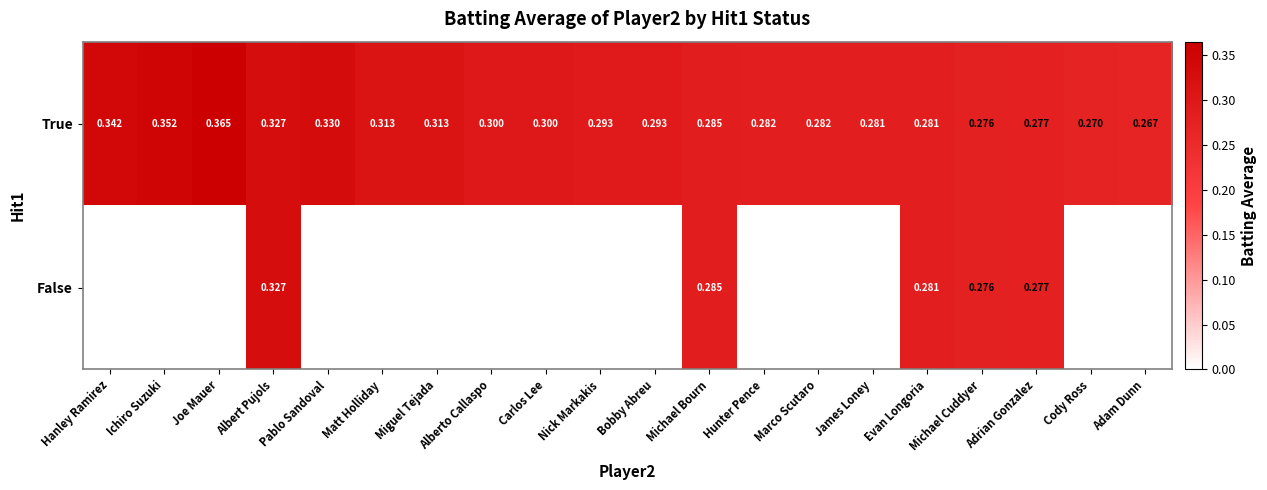

Where is True nearest to the value 0?

Adam Dunn